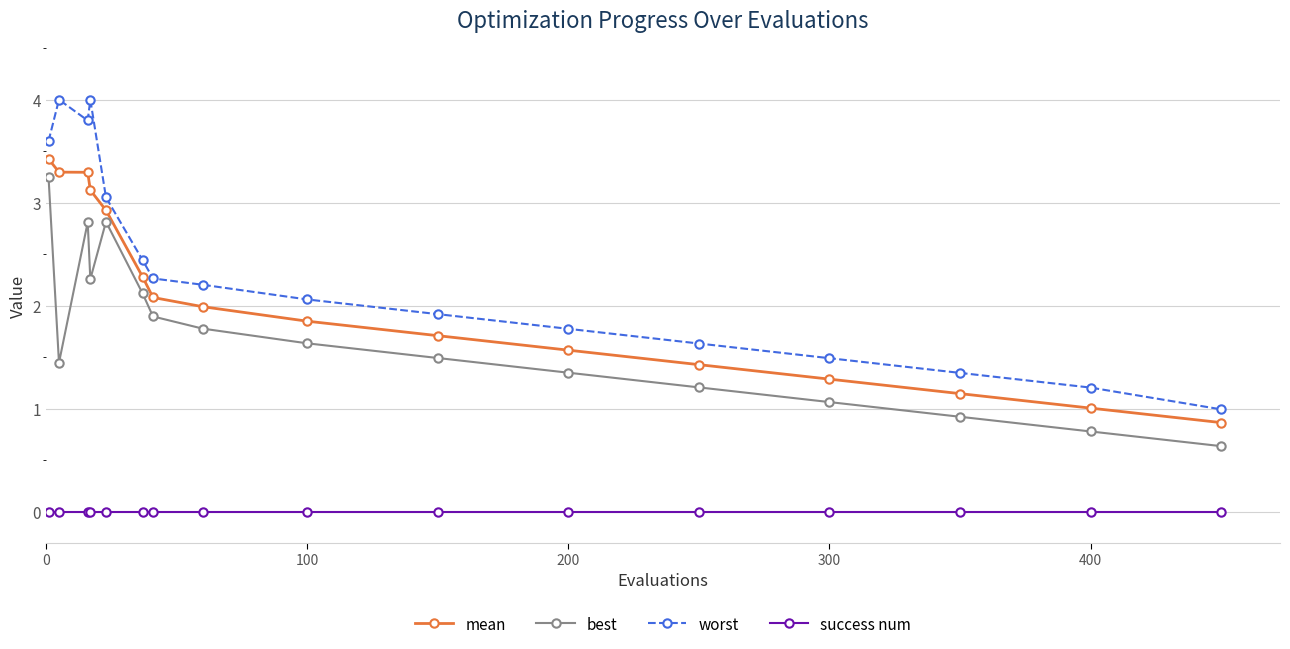

True or false: mean and best intersect in this chart.

False